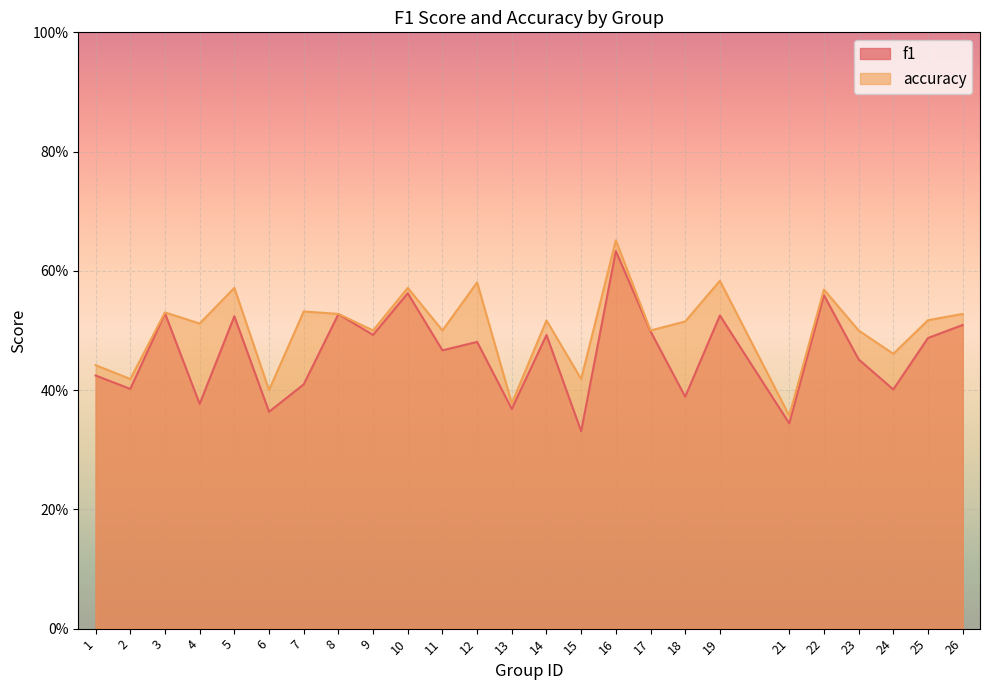

Rank the series by their average value, from lowest to highest.

f1, accuracy